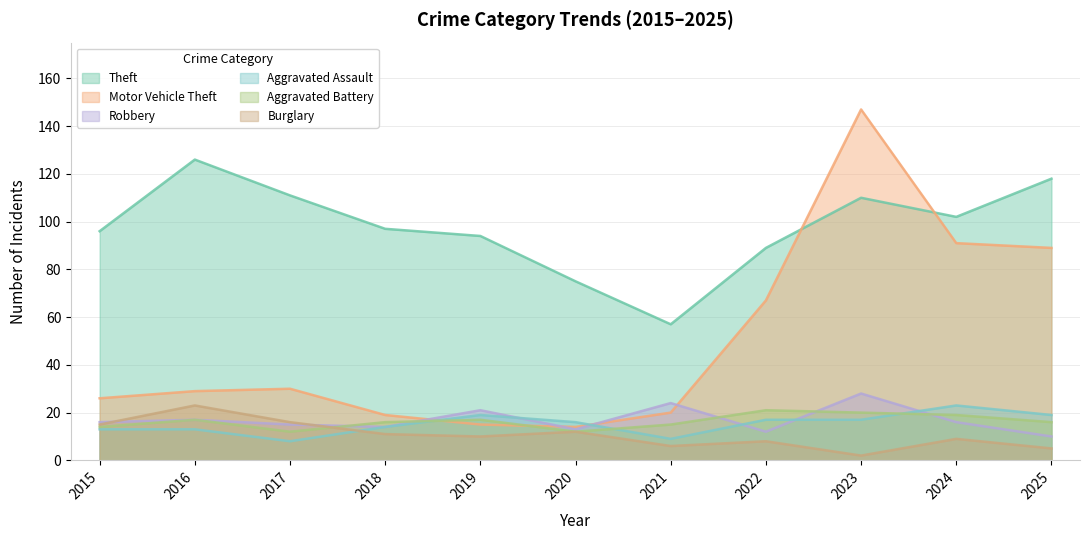

Where is Theft nearest to the value 91?

2022